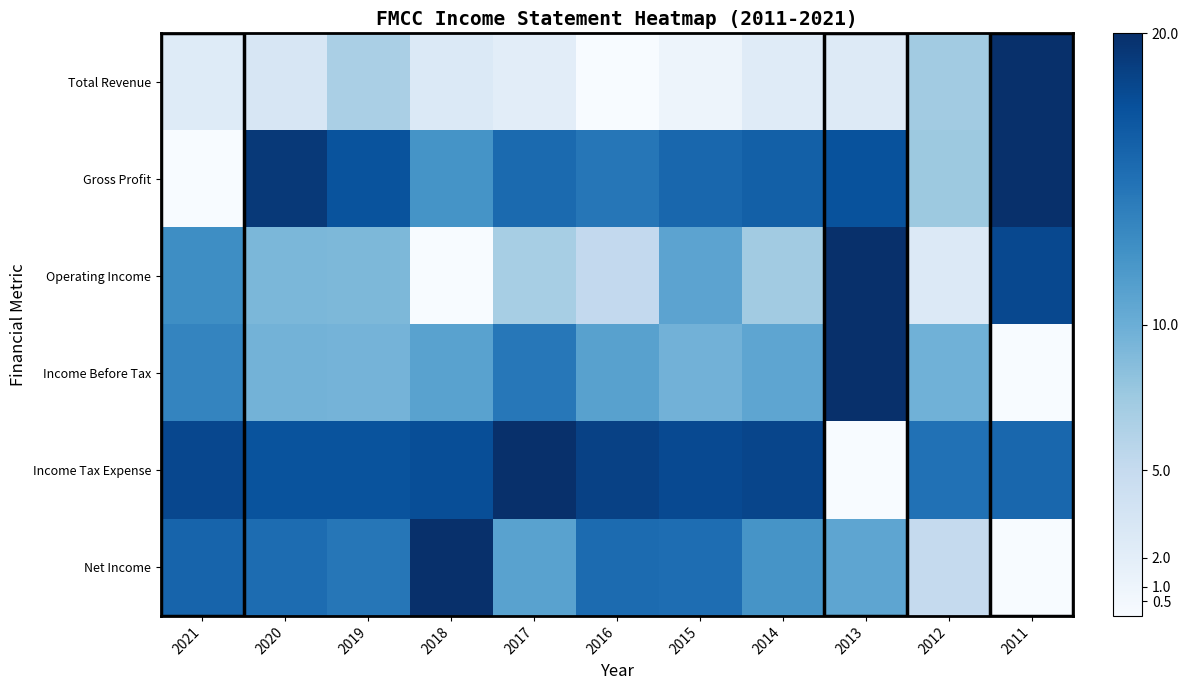

At 2013, list the series in order from smallest to largest.

Income Tax Expense, Total Revenue, Net Income, Gross Profit, Operating Income, Income Before Tax